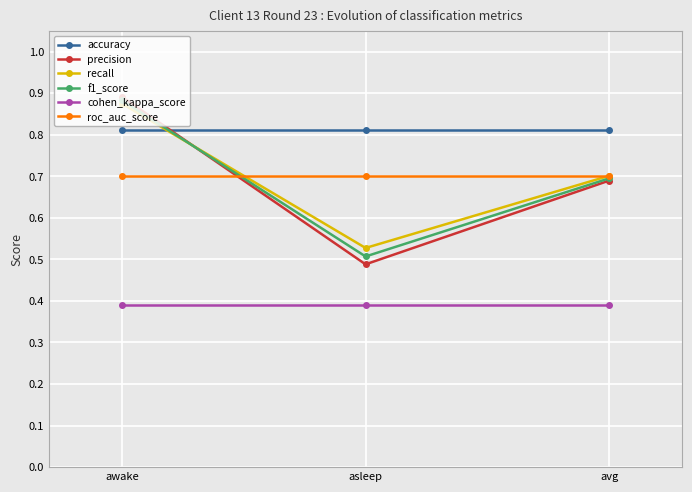

The value of precision at asleep is 0.5. True or false?

True